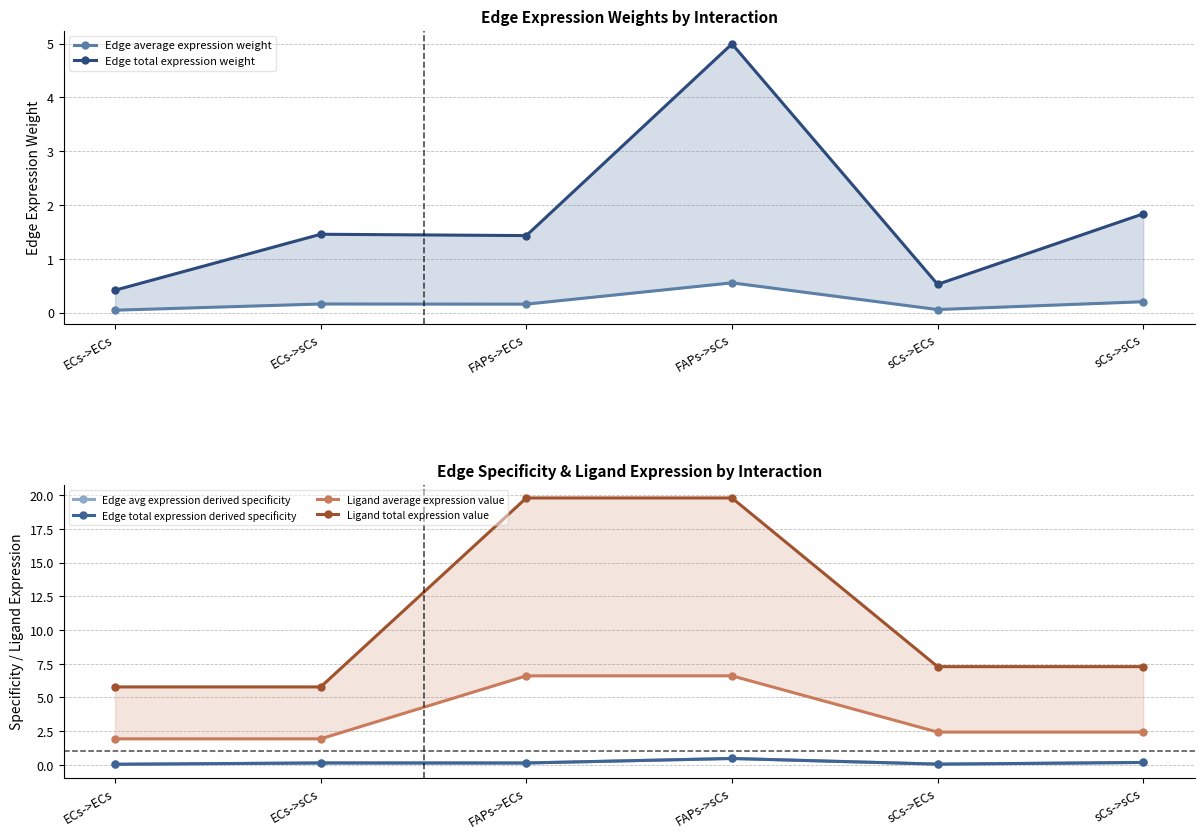

At which category does Edge average expression weight reach its first local peak?

ECs->sCs